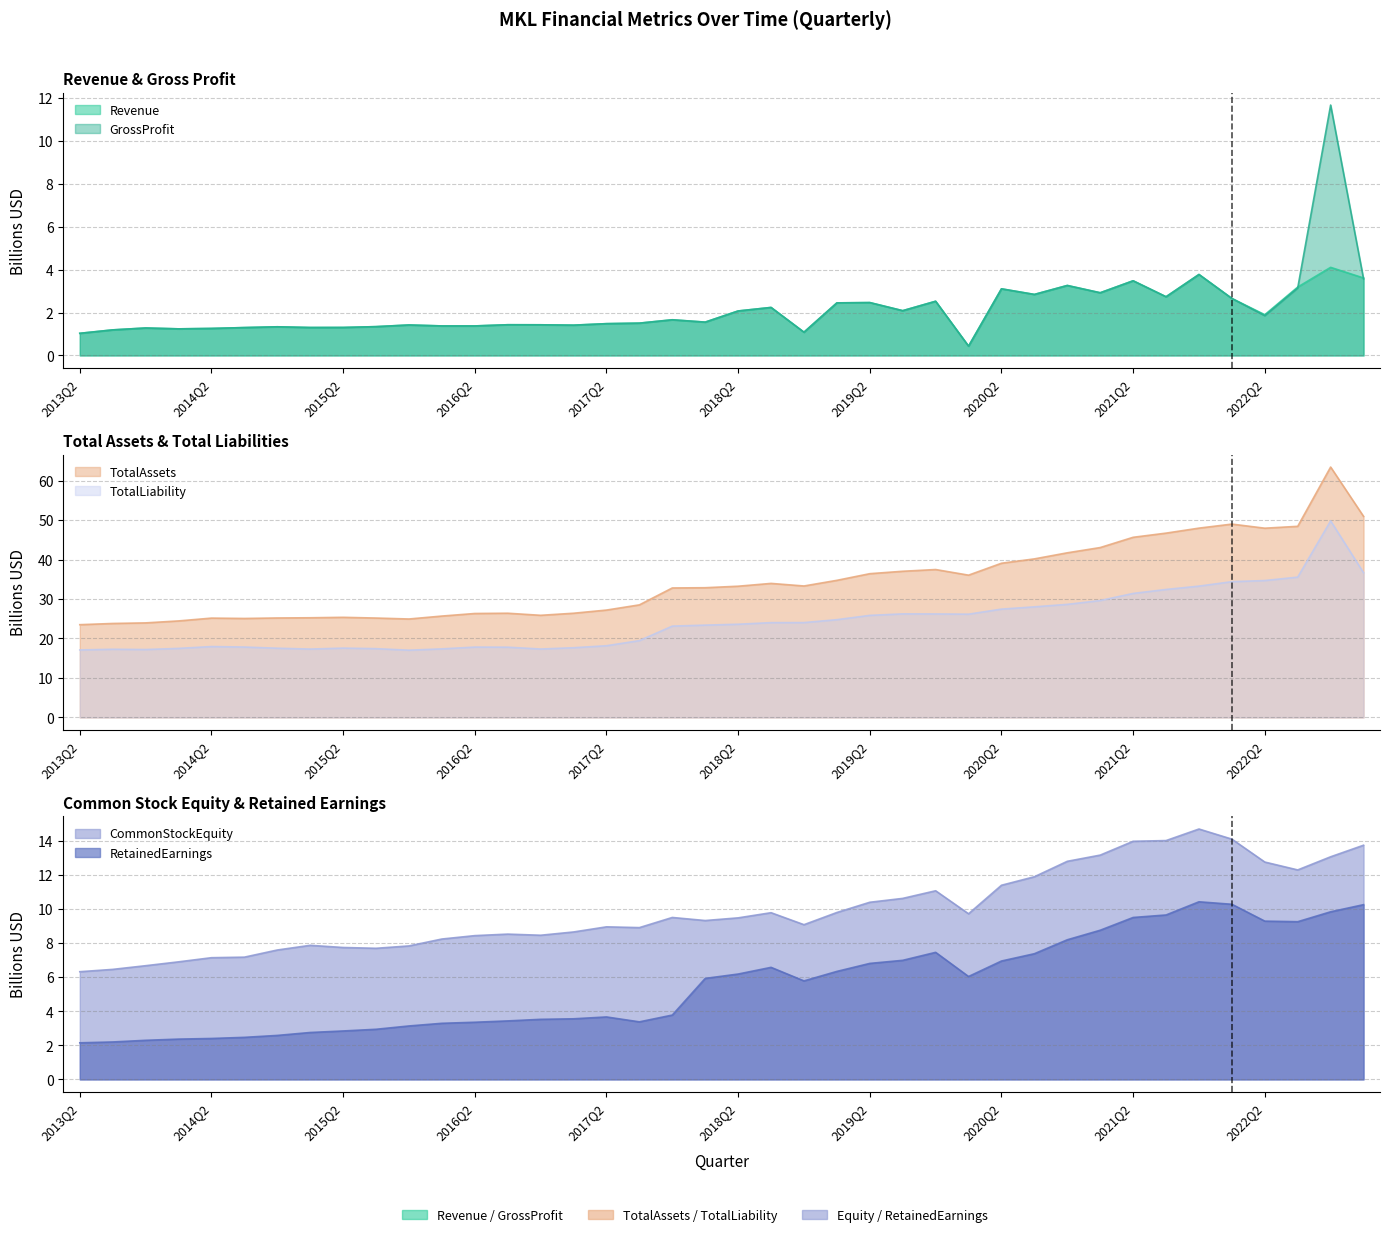

Which series has the largest total across all categories?

TotalAssets